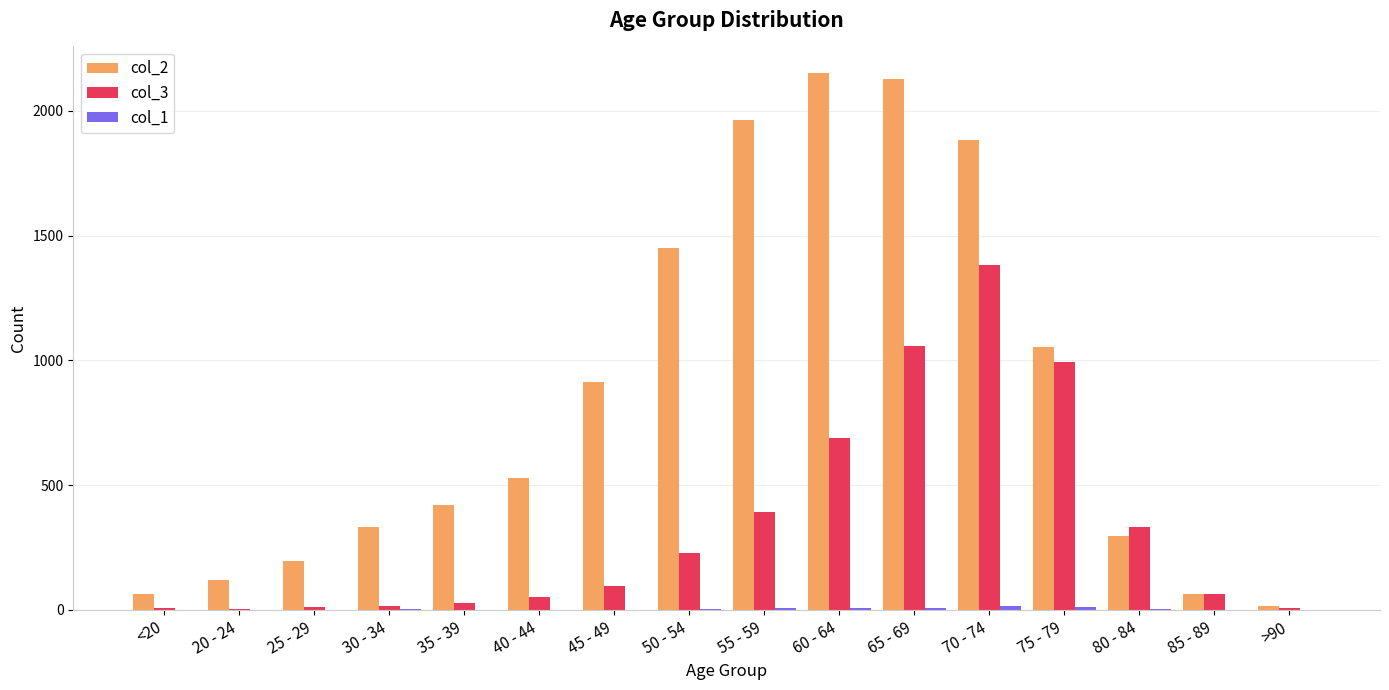

The value of col_2 at 65 - 69 is 2130. True or false?

True